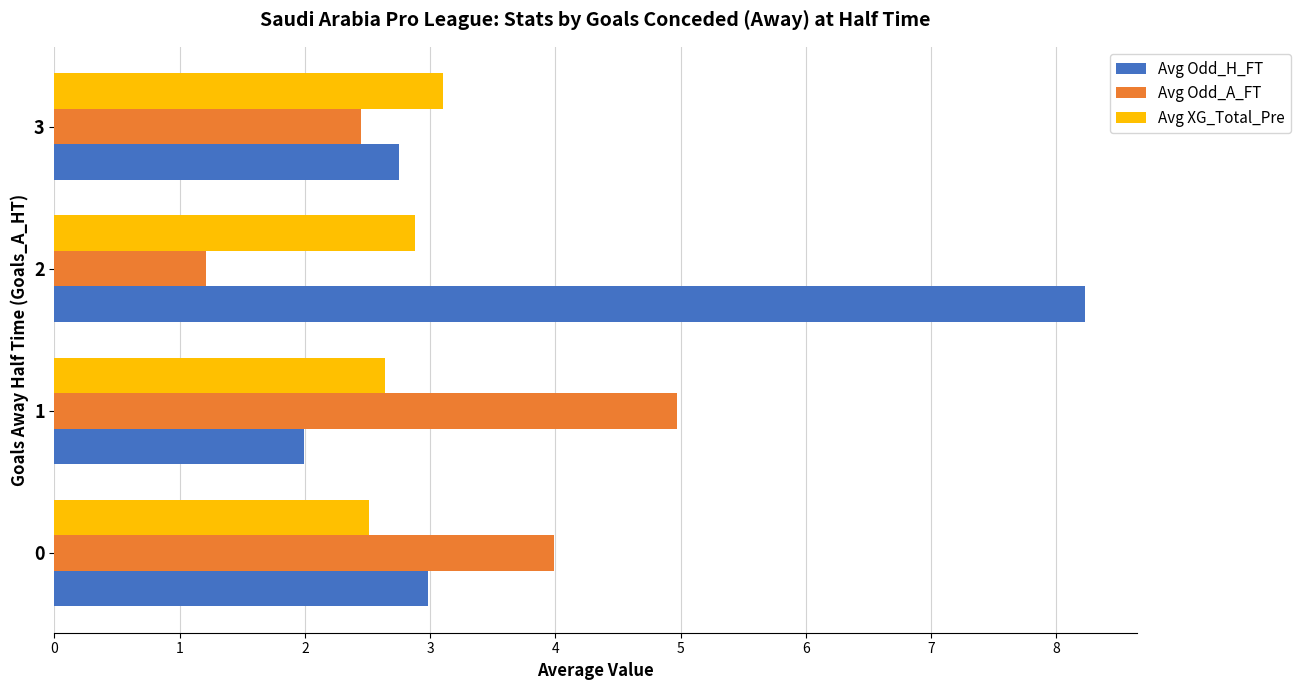

What is the maximum value for Avg Odd_H_FT?

8.2